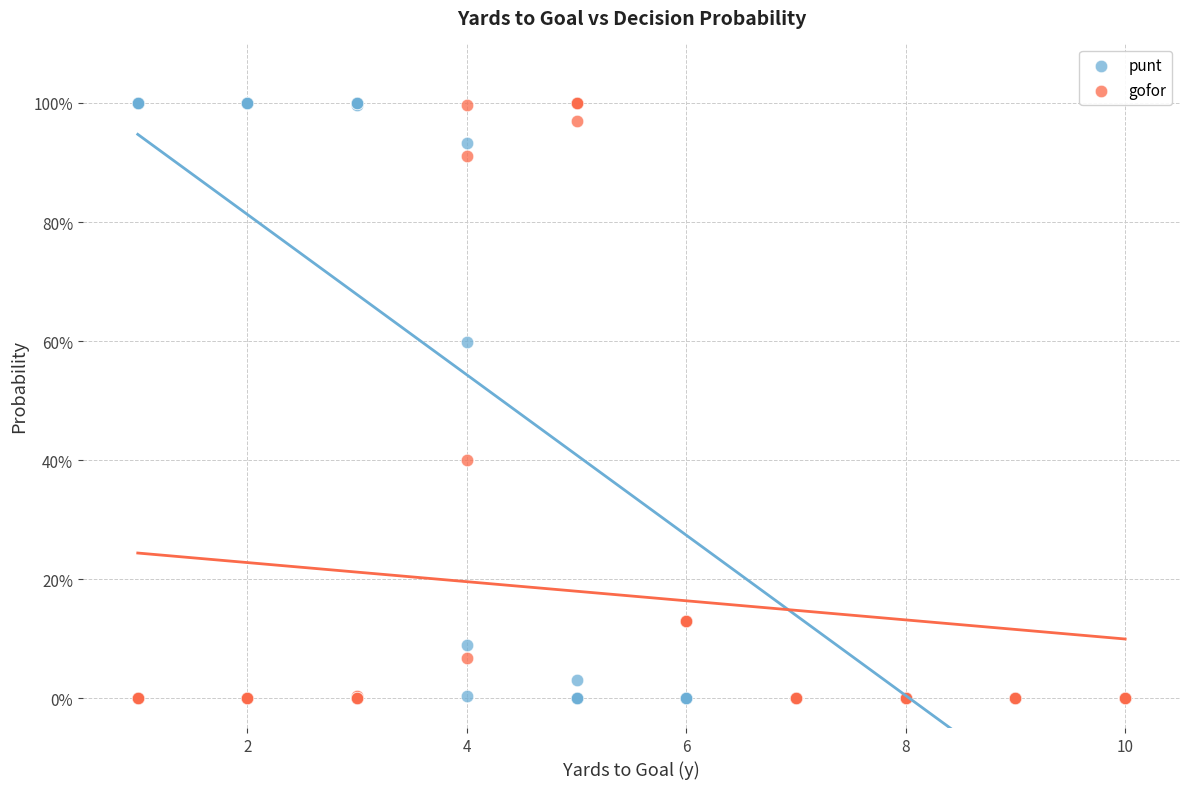

What are all the series names shown in the legend?

punt, gofor